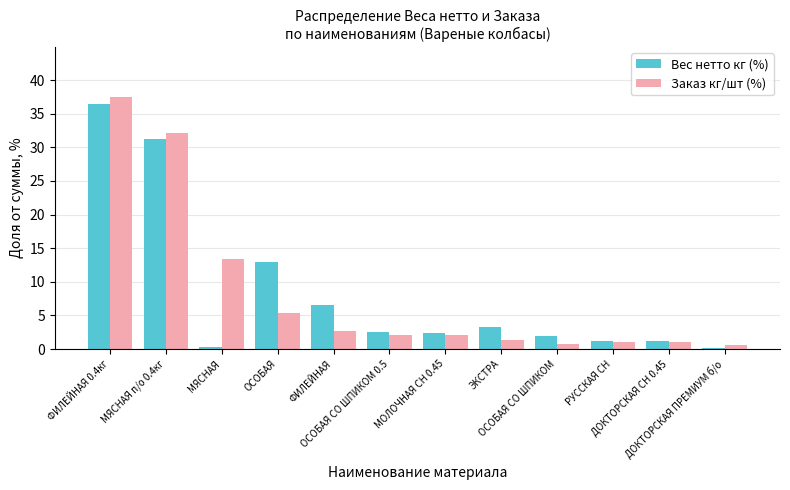

Which series has the widest spread of values?

Заказ кг/шт (%)